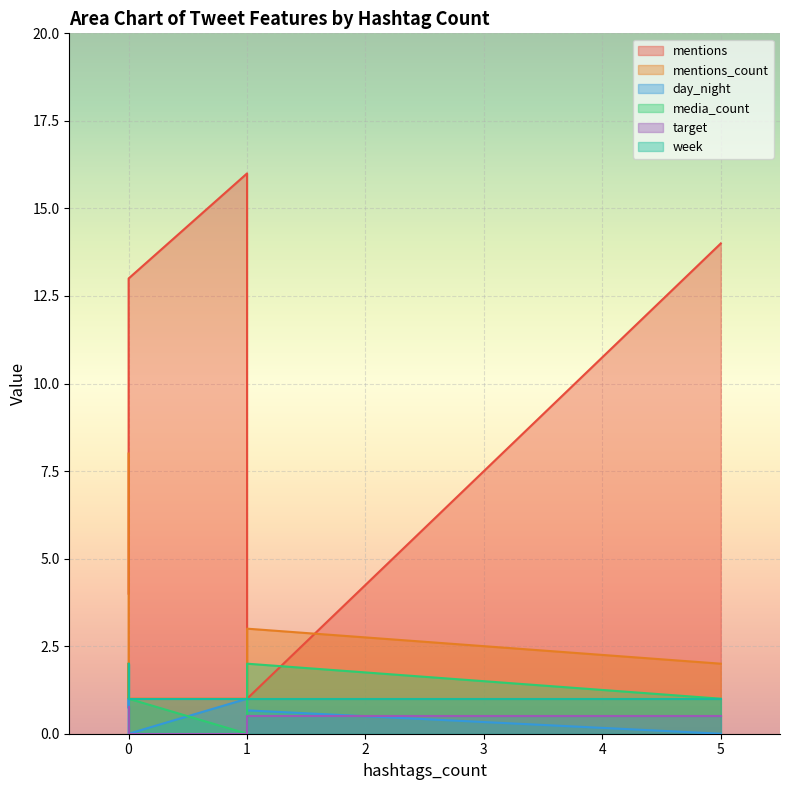

What is the average value of the mentions_count series?

2.6